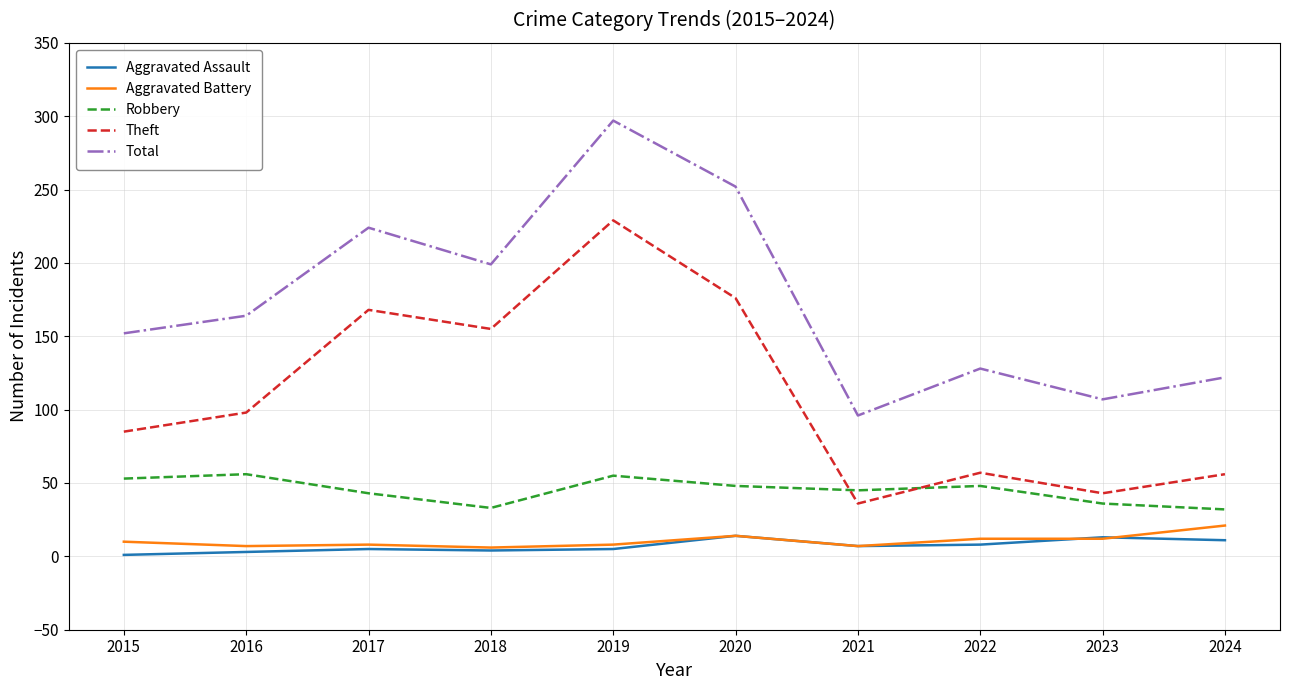

Is it true that Aggravated Battery equals 10 at 2015?

True